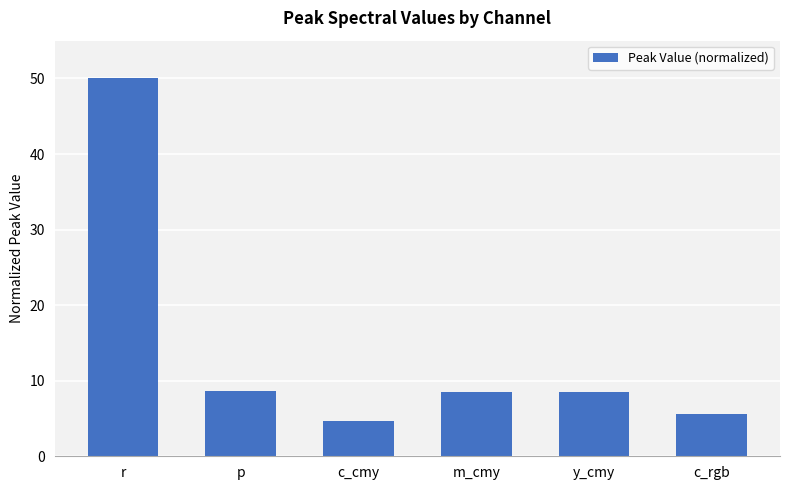

At which label does the data first exceed 8?

r